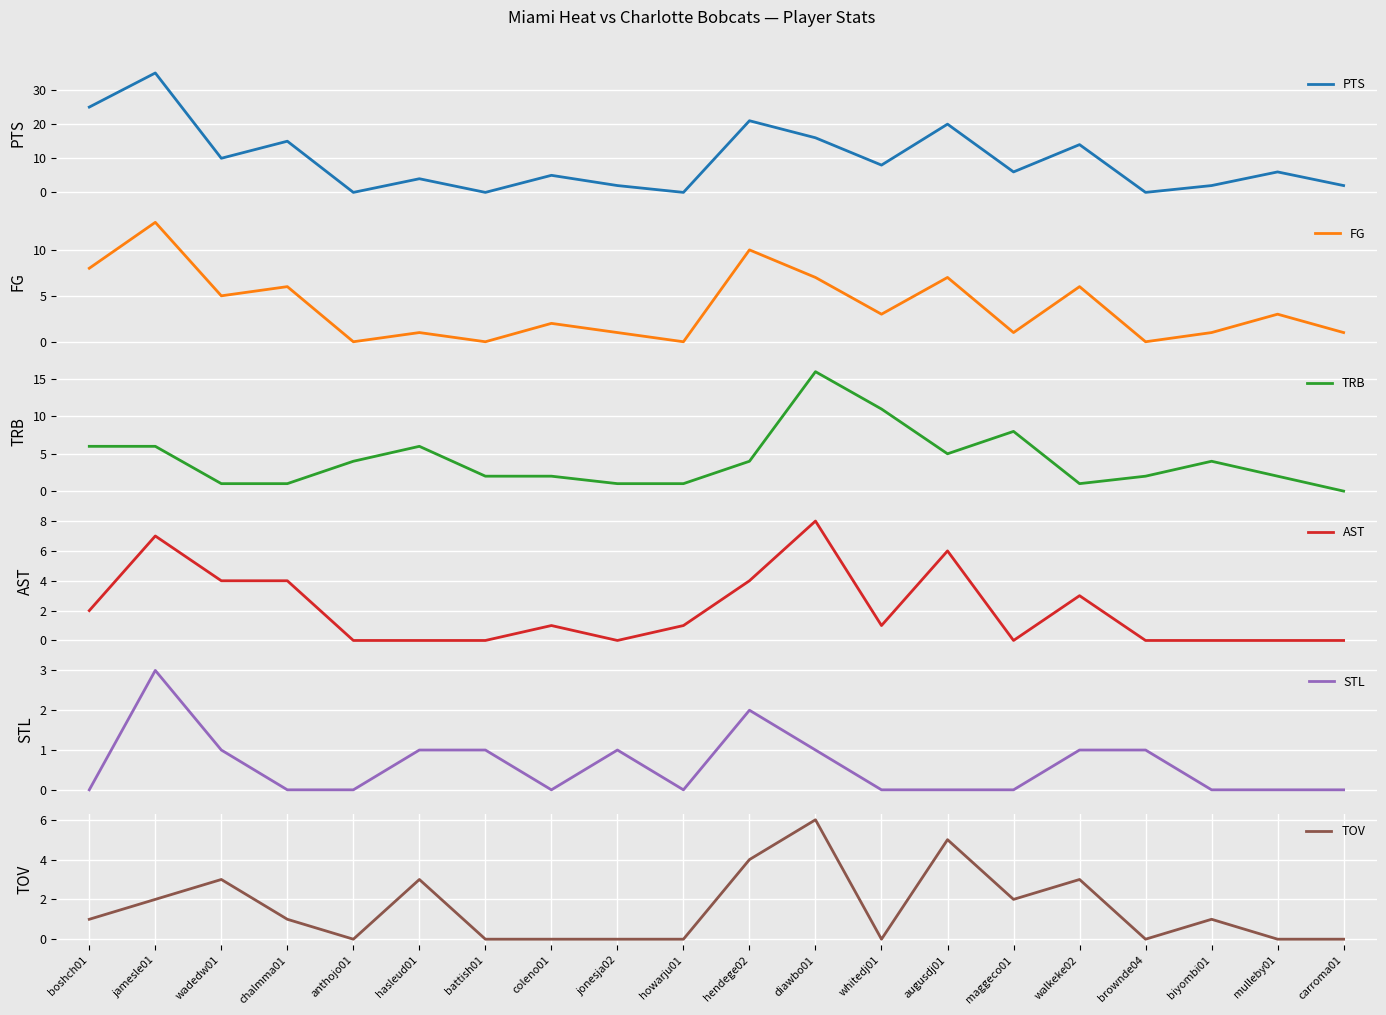

Which series ends up on top after the final intersection of FG and STL?

FG